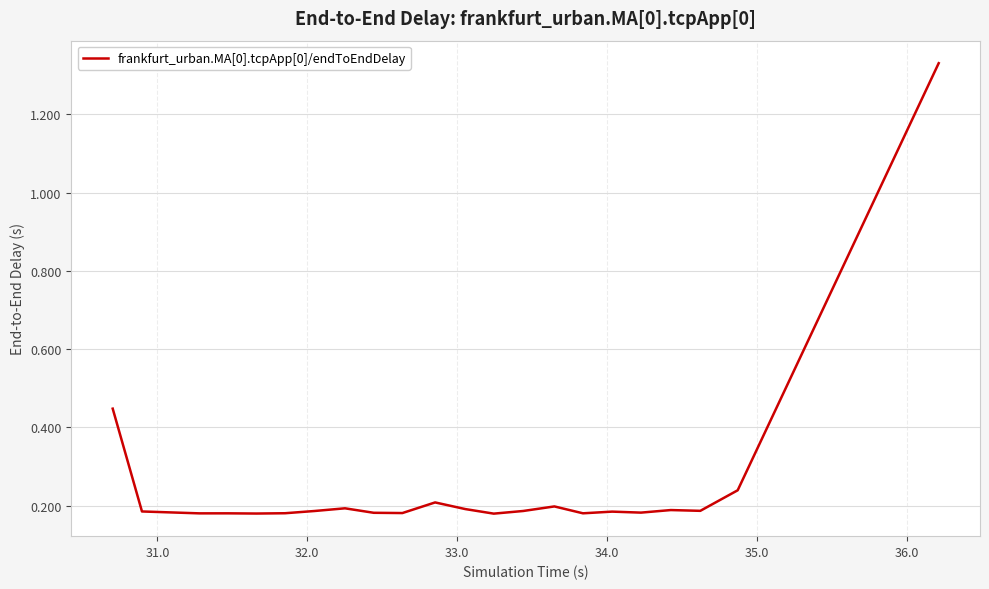

What is the difference between the maximum and minimum values?

1.2